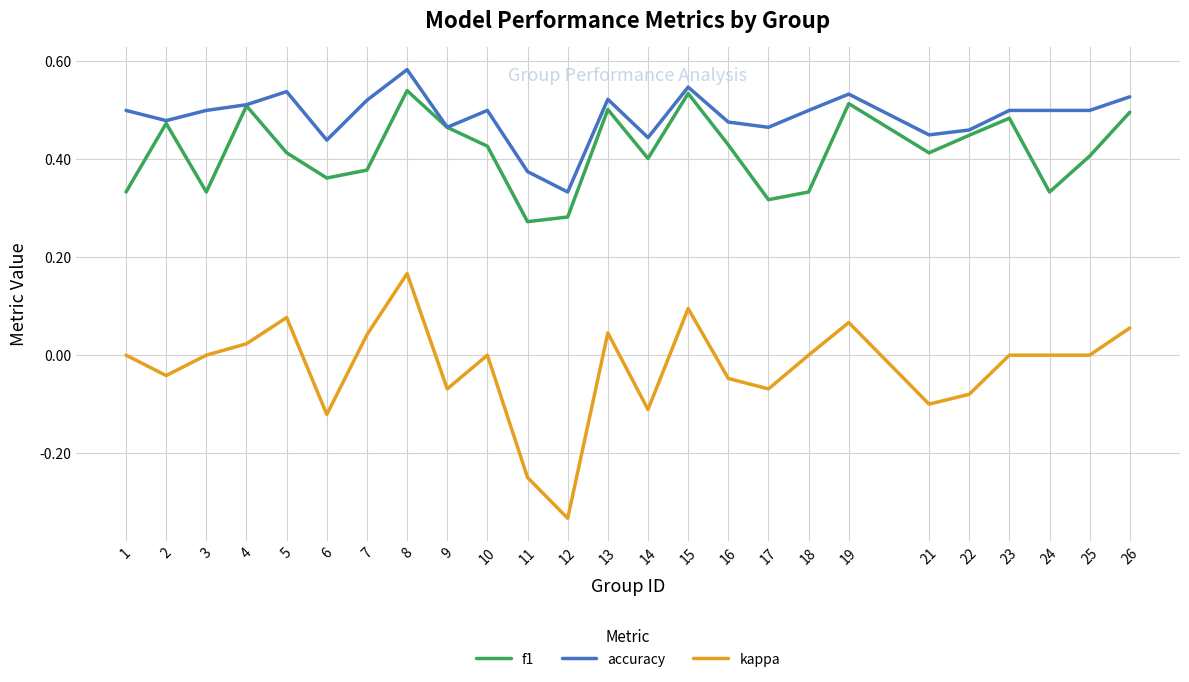

Rank the series by their maximum value, from highest to lowest.

accuracy, f1, kappa